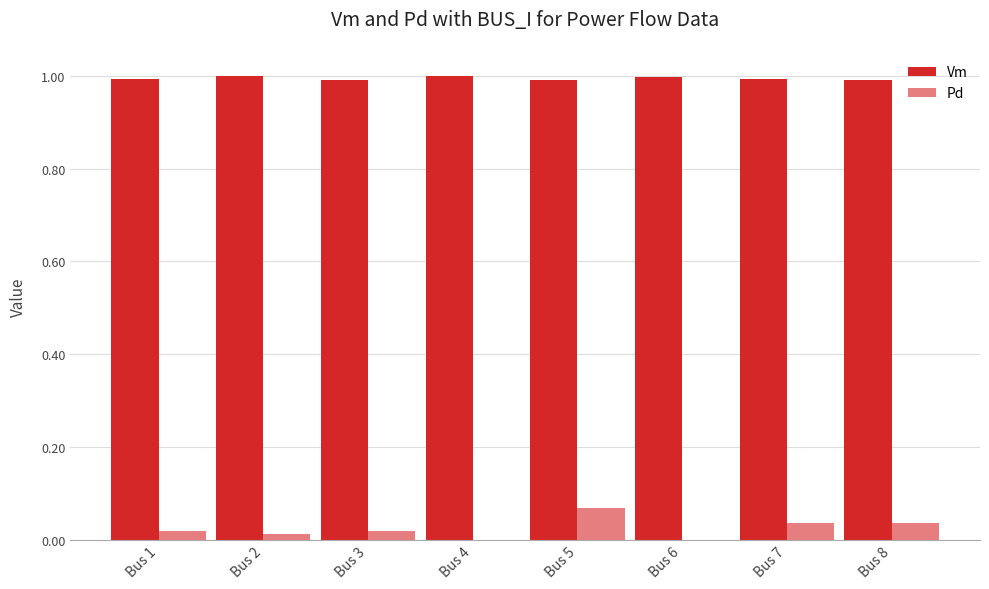

Are the bars horizontal?

No